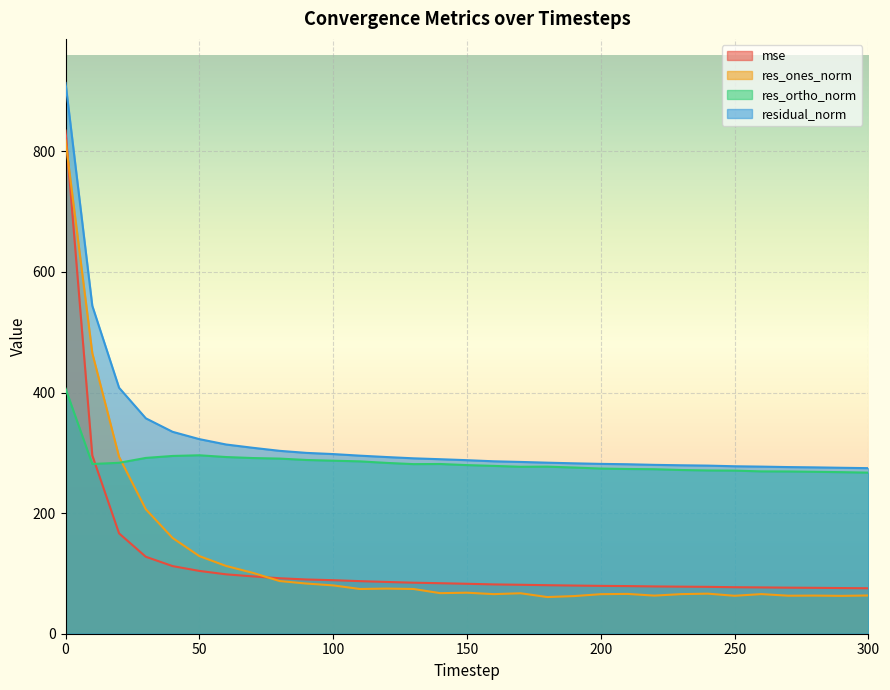

What is the spread (max minus min) of values at 270?

213.3